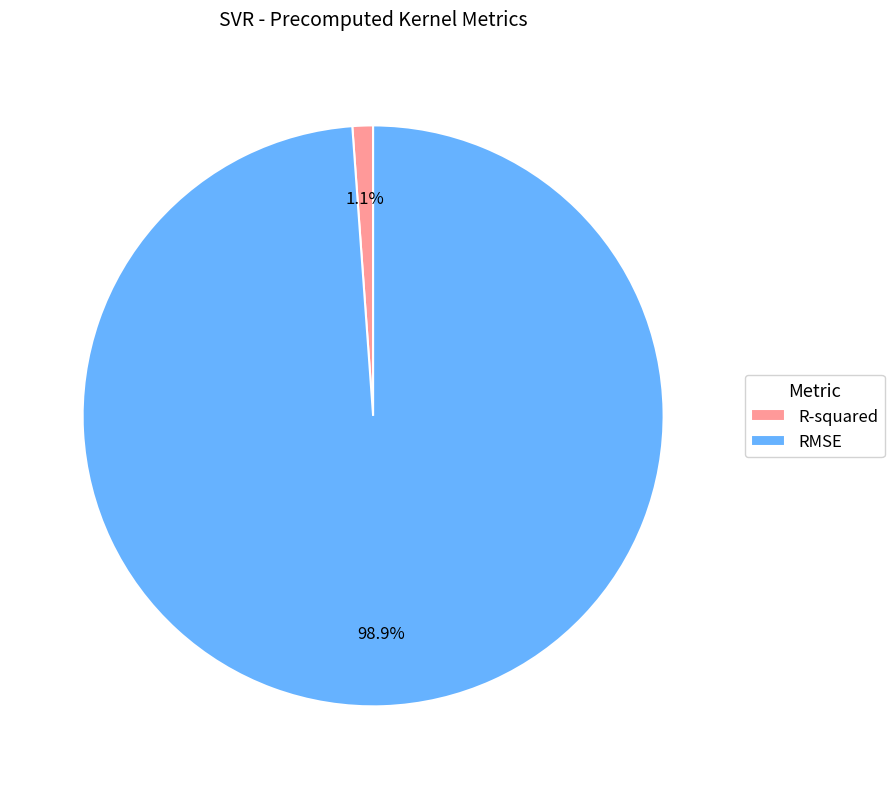

What is the largest slice in the pie chart?

RMSE